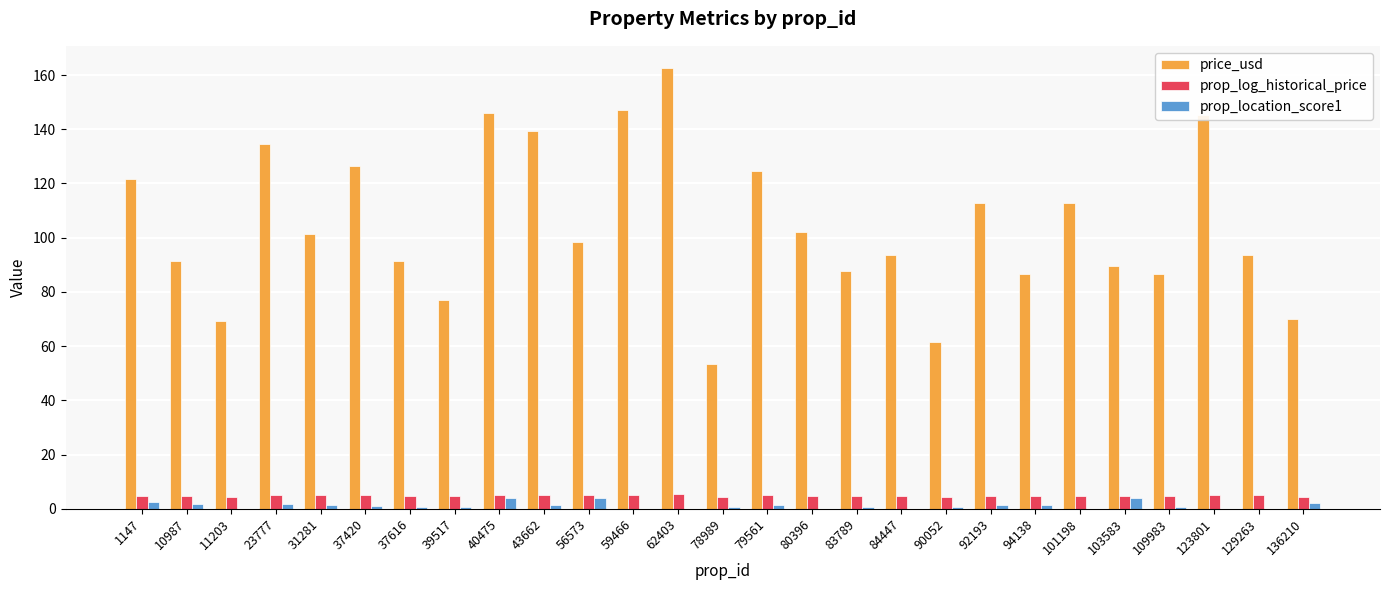

The value of prop_log_historical_price at 78989 is 4.4. True or false?

True